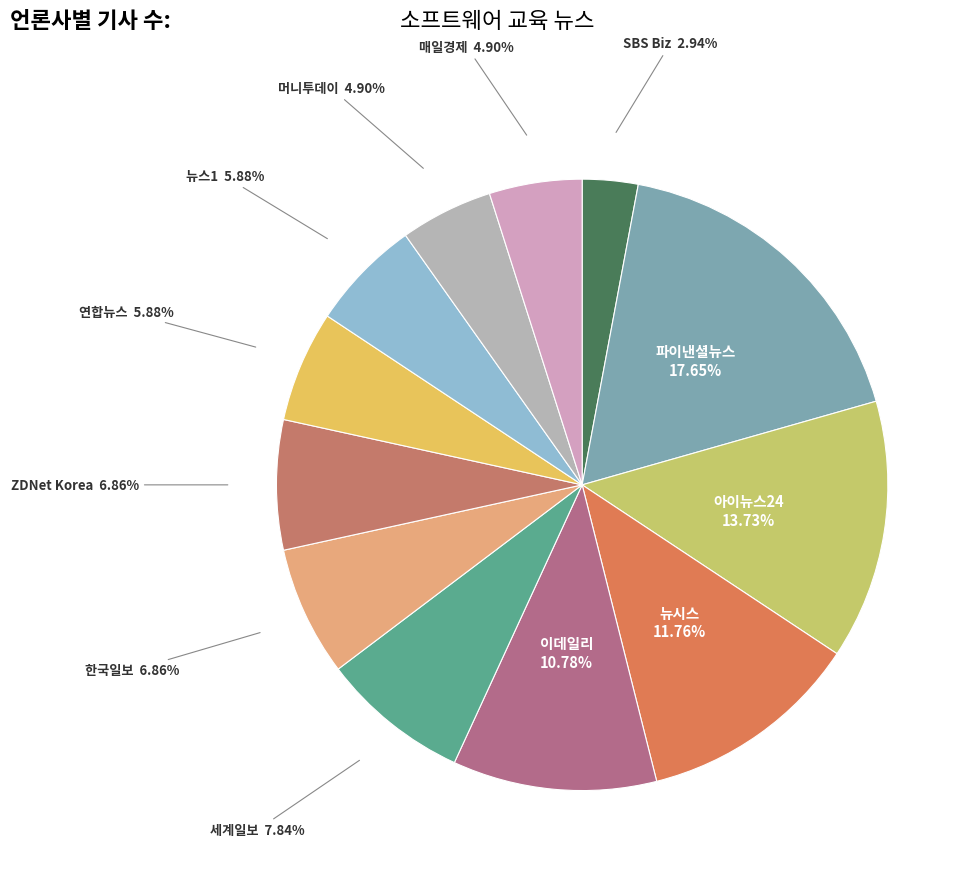

To the nearest percent, what is the difference between the largest and smallest slice percentages?

15%